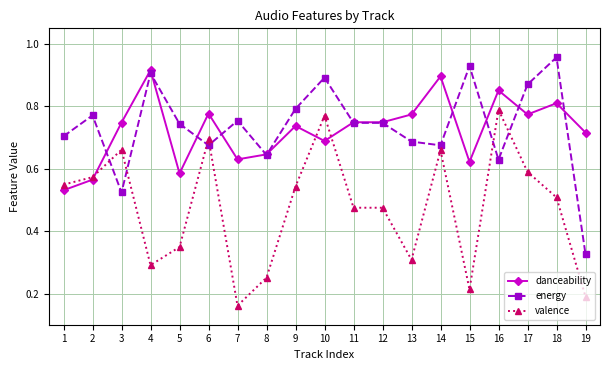

Where do energy and valence first cross each other?

2 and 3